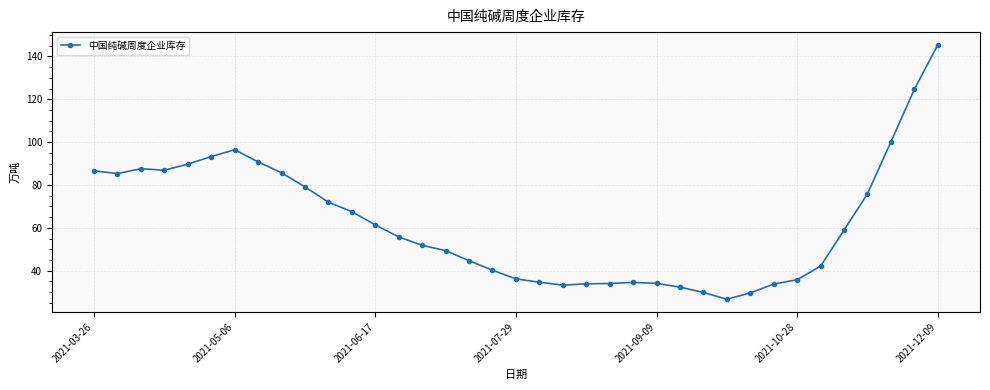

What is the maximum value shown in the chart?

145.4